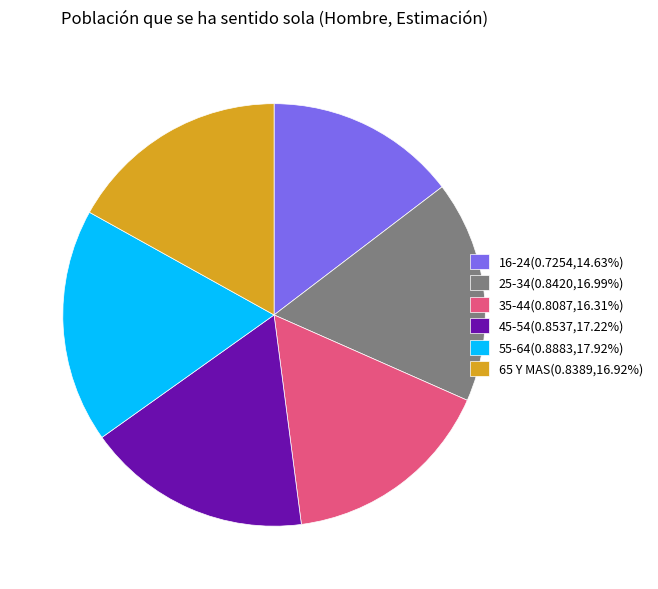

Is there any slice that represents more than half of the pie?

No